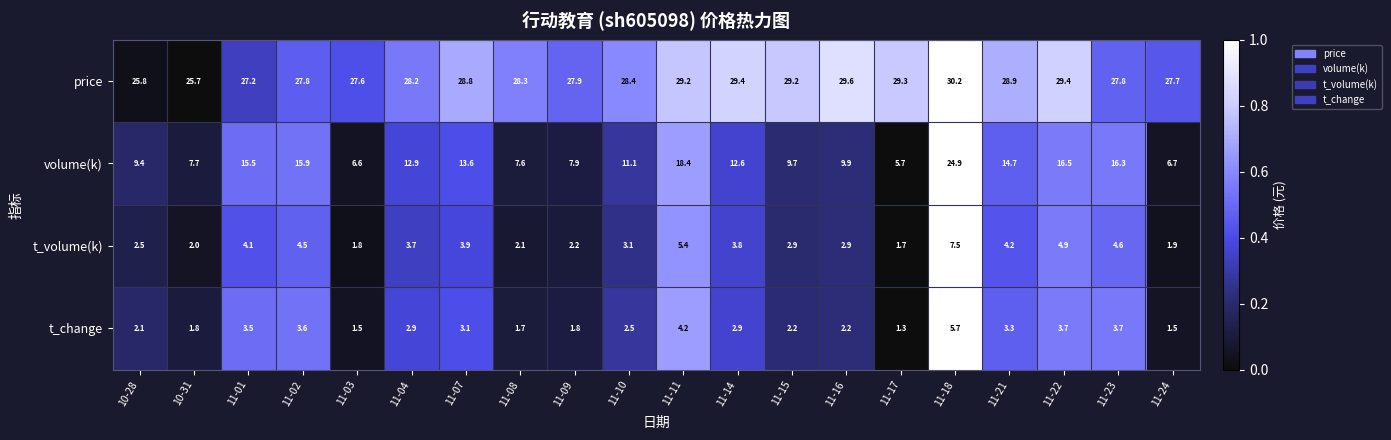

At which category is the sum across all series the highest?

11-18